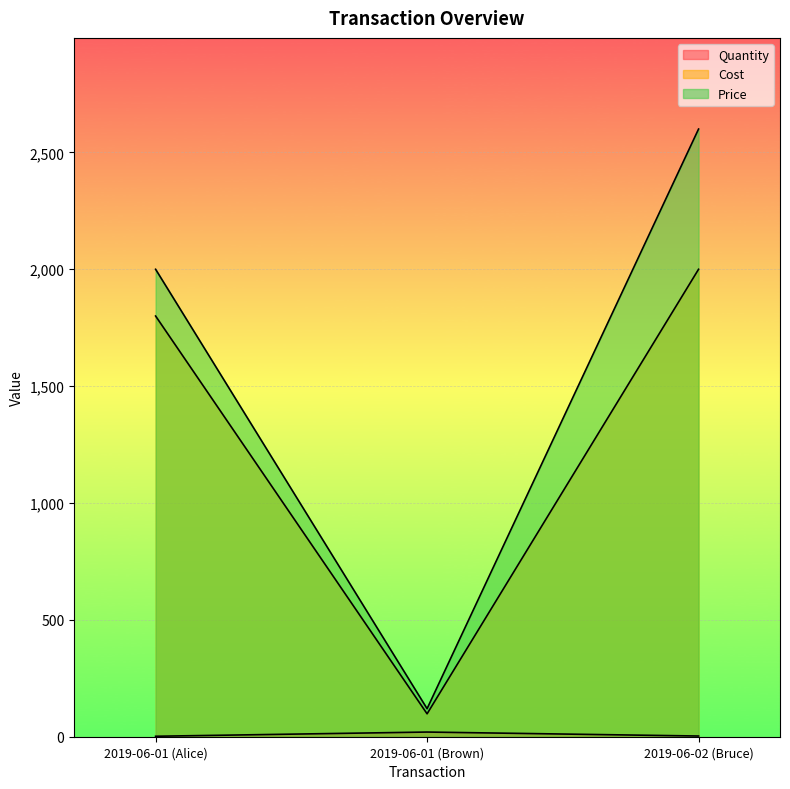

At 2019-06-01 (Brown), list the series in order from largest to smallest.

Price, Cost, Quantity